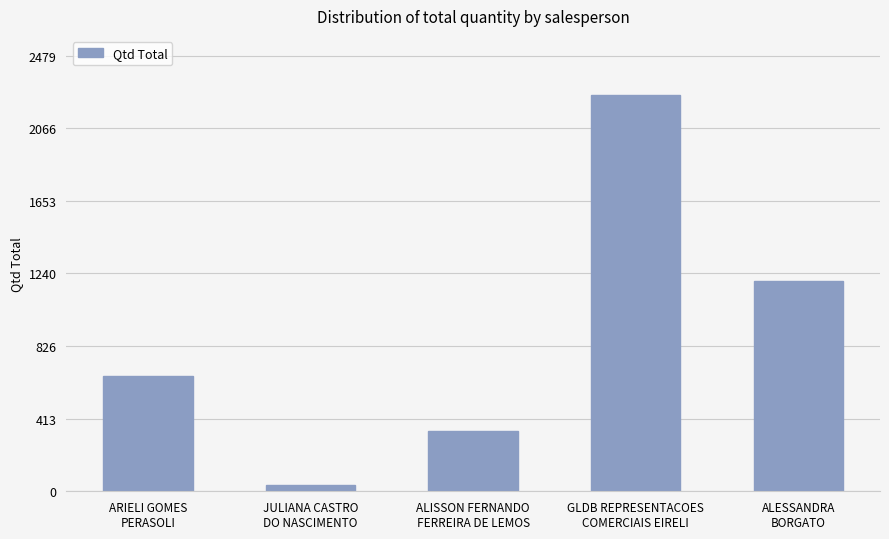

What is the change in value from GLDB REPRESENTACOES
COMERCIAIS EIRELI to ALESSANDRA
BORGATO?

-1058